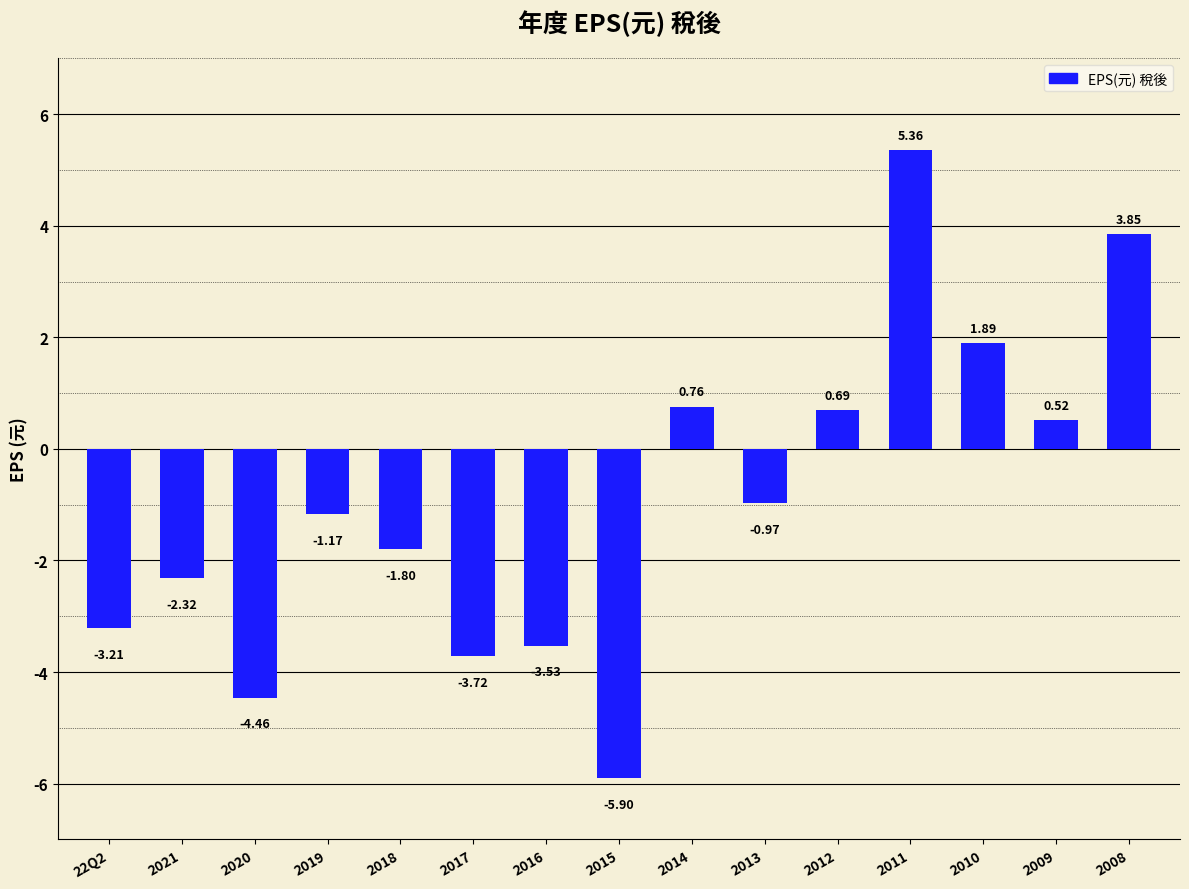

What position from the right is 2010?

3